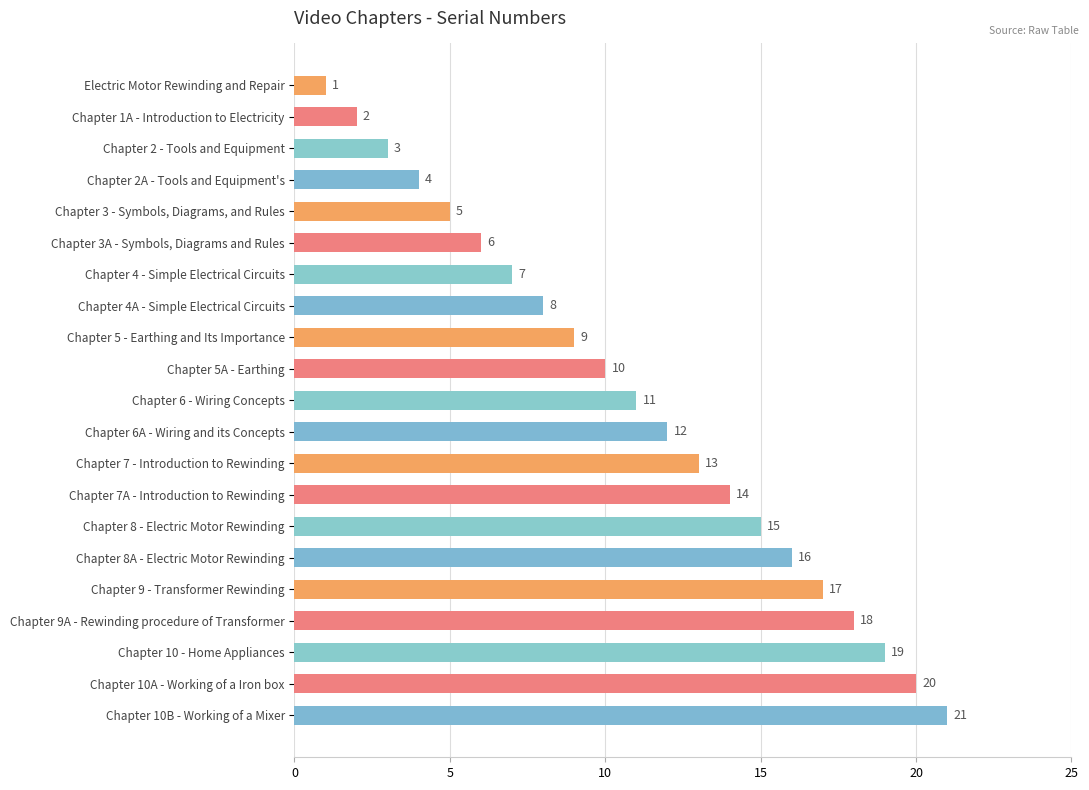

Approximately how many times larger is the value at Chapter 9 - Transformer Rewinding compared to Chapter 1A - Introduction to Electricity?

8.5